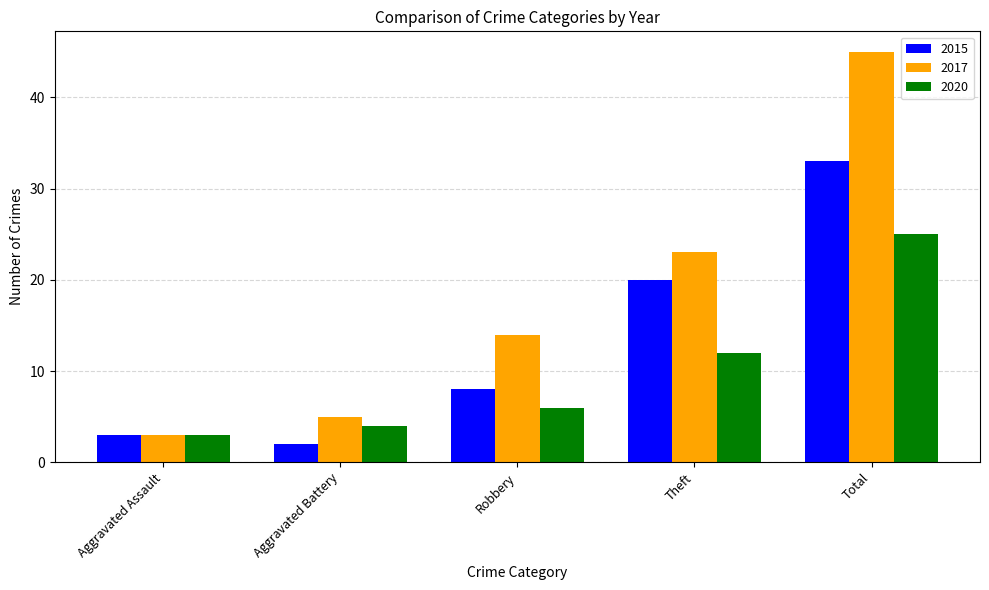

How many data points in 2017 are less than 14?

2